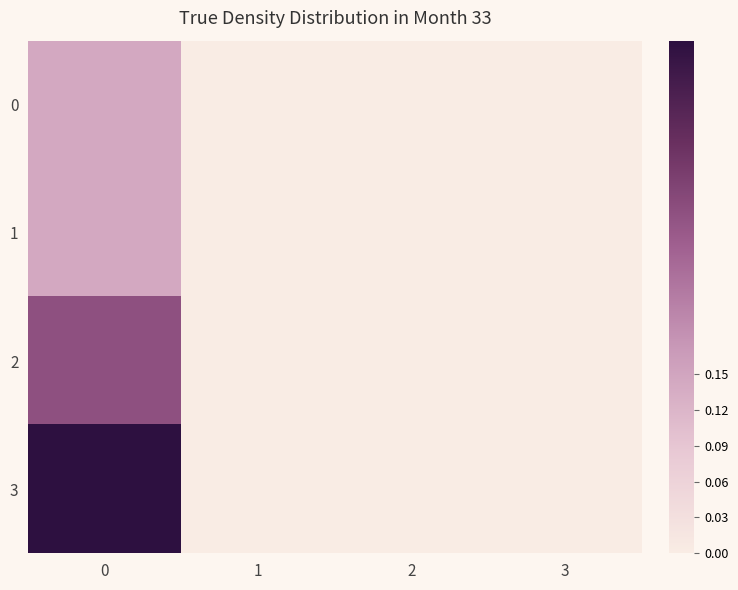

Between 0 and 1, which series saw the biggest shift?

3